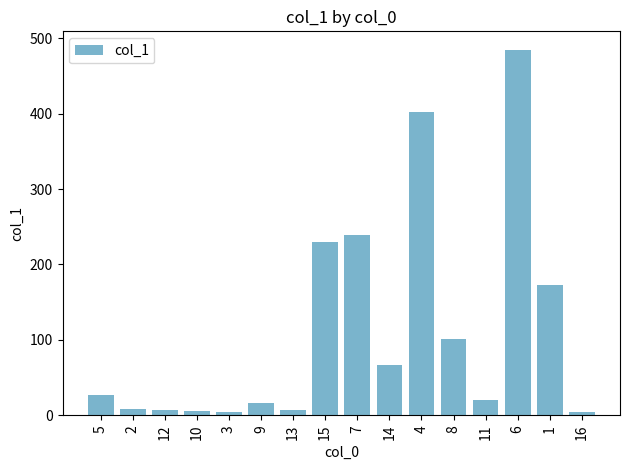

What position from the right is 12?

14